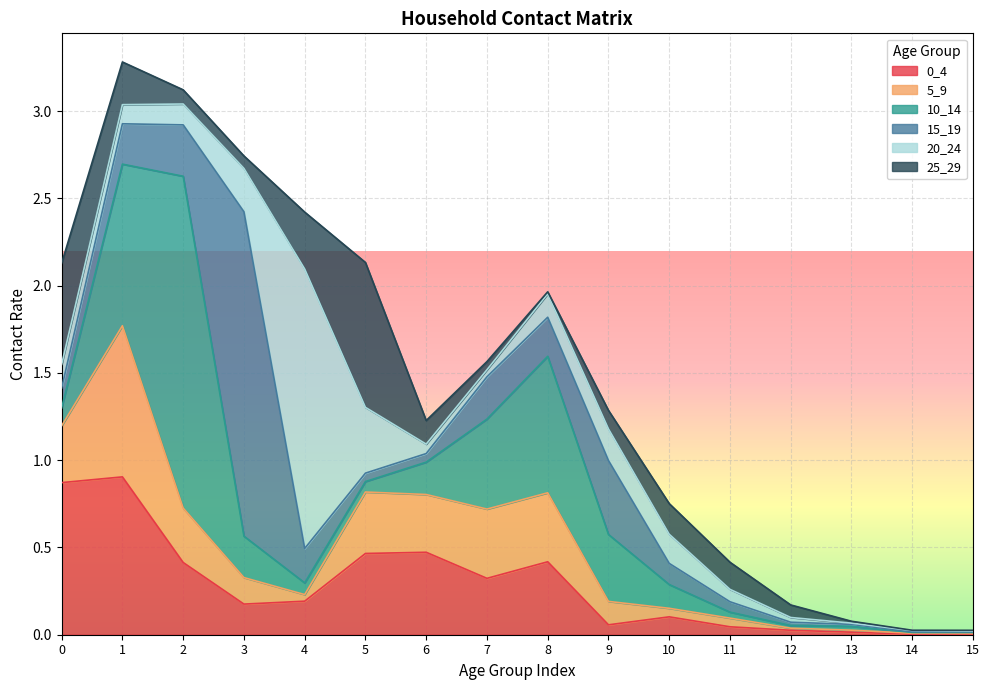

How many lines are shown in the chart?

6